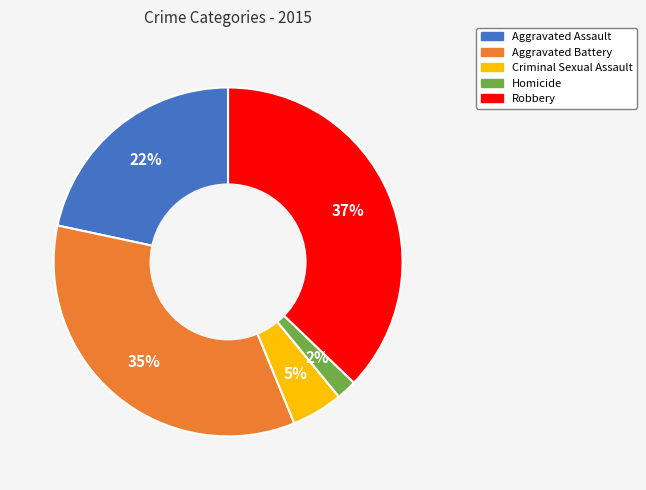

What is the smallest slice in the pie chart?

Homicide